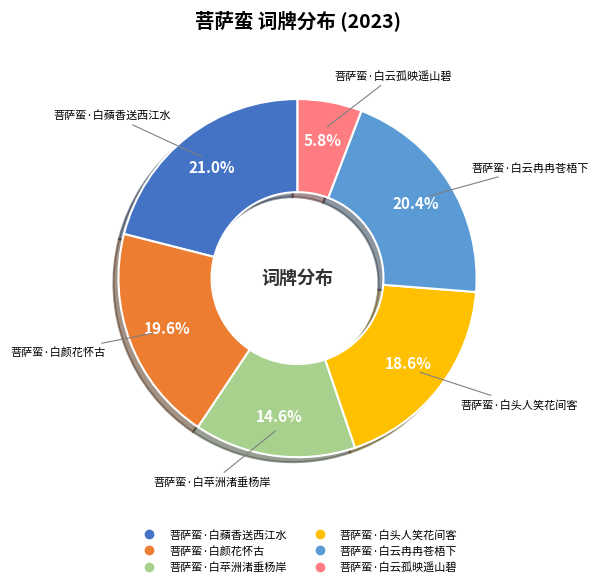

The 菩萨蛮·白苹洲渚垂杨岸 slice represents 15% of the pie. True or false?

True